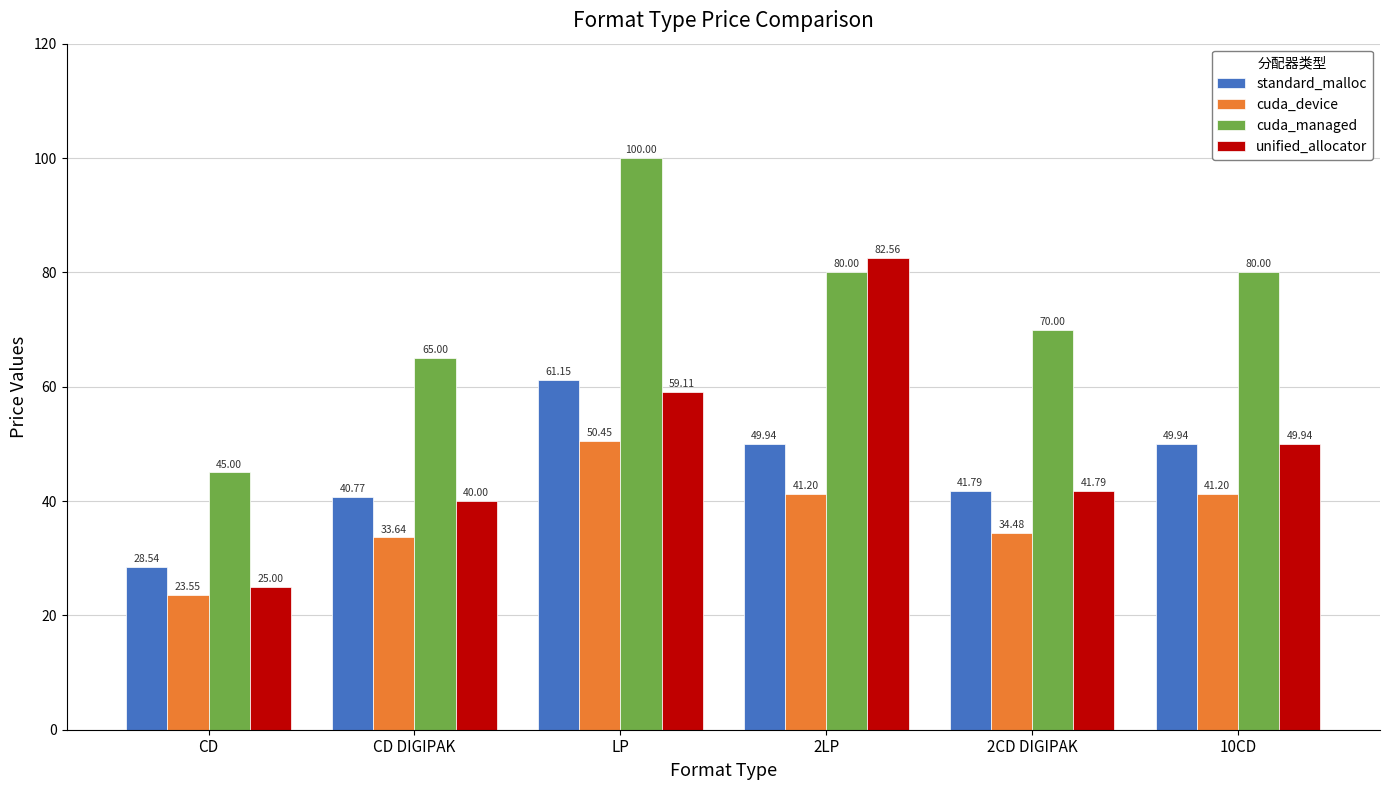

List the labels in order of unified_allocator value, smallest first.

CD, CD DIGIPAK, 2CD DIGIPAK, 10CD, LP, 2LP